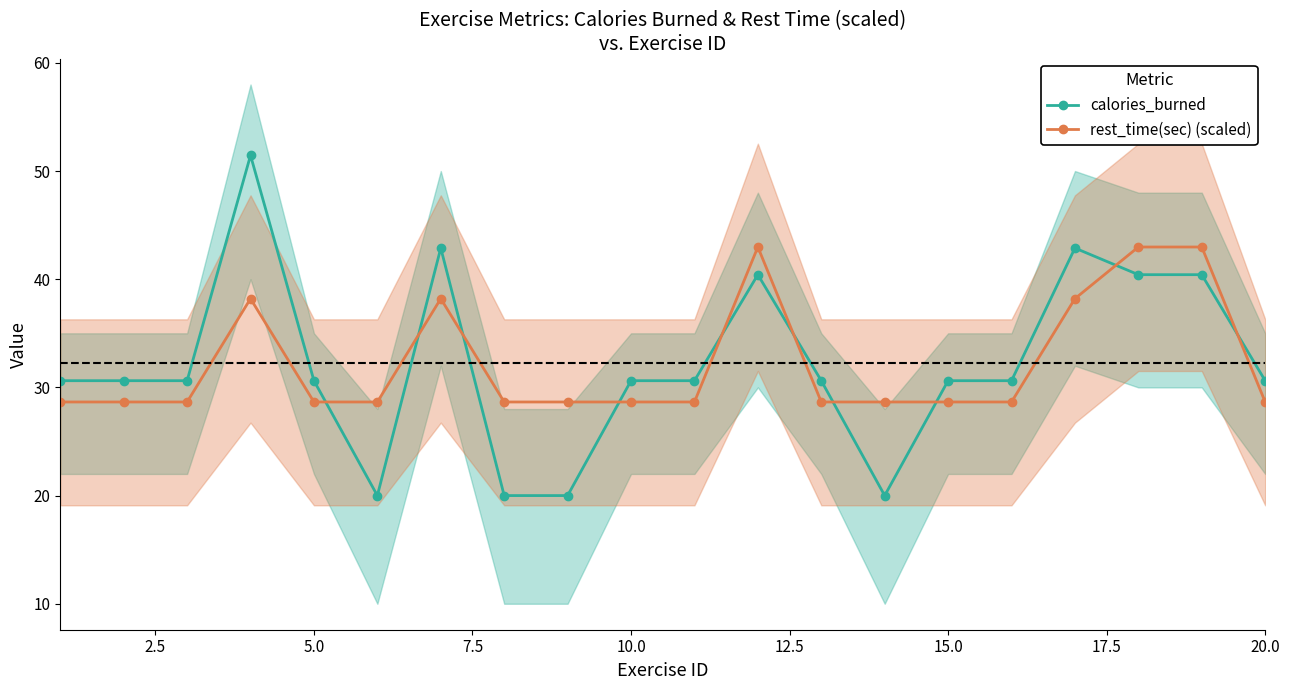

How many times do calories_burned and rest_time(sec) (scaled) cross each other?

10